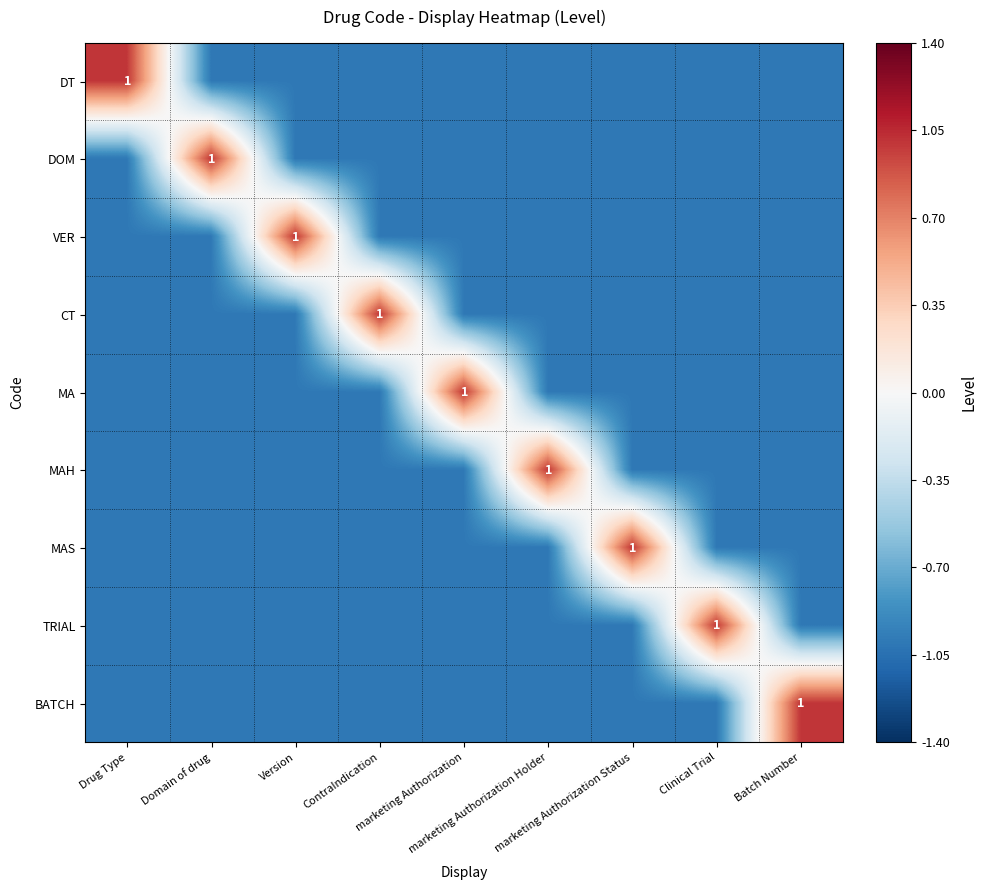

The MA series shows -1 at Version. True or false?

True